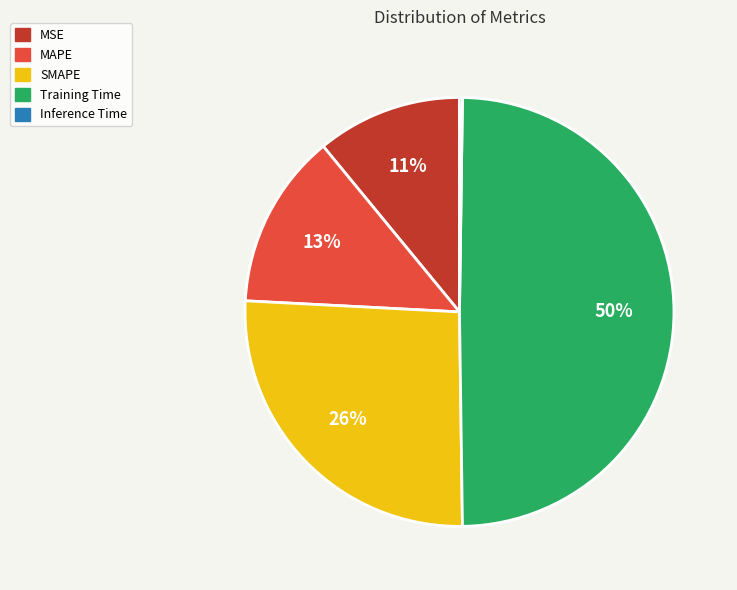

What is the largest slice in the pie chart?

Training Time